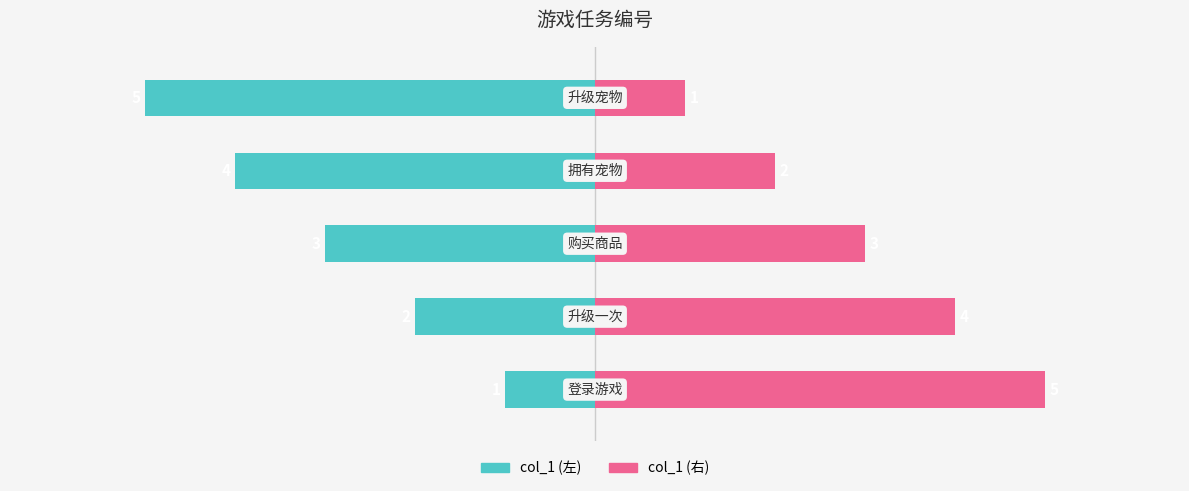

How many series are shown in this chart?

2